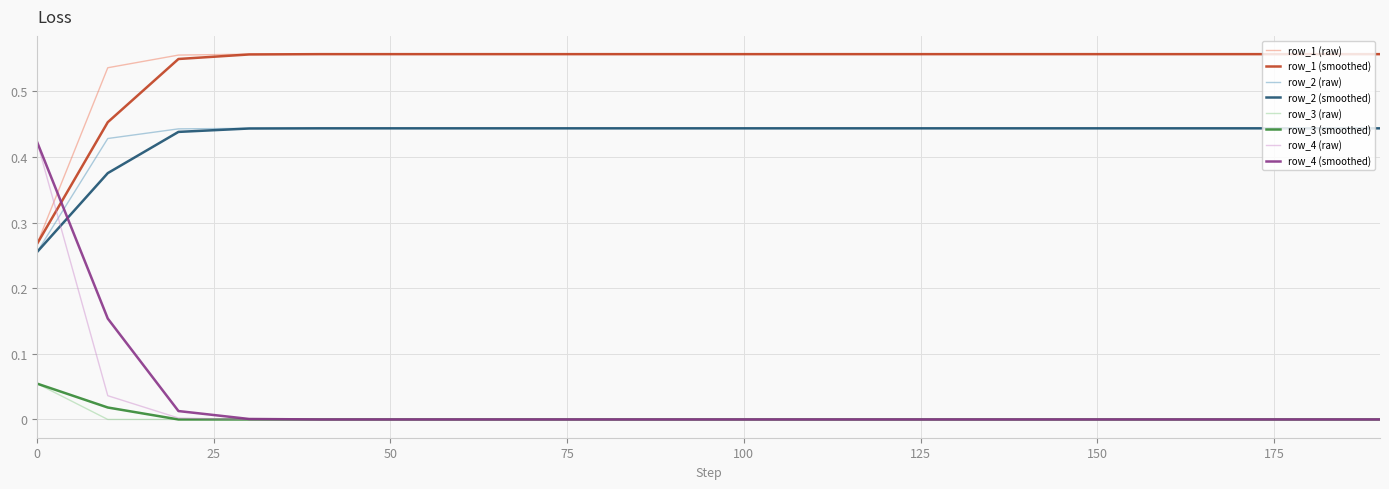

True or false: row_1 (smoothed) and row_2 (smoothed) intersect in this chart.

False